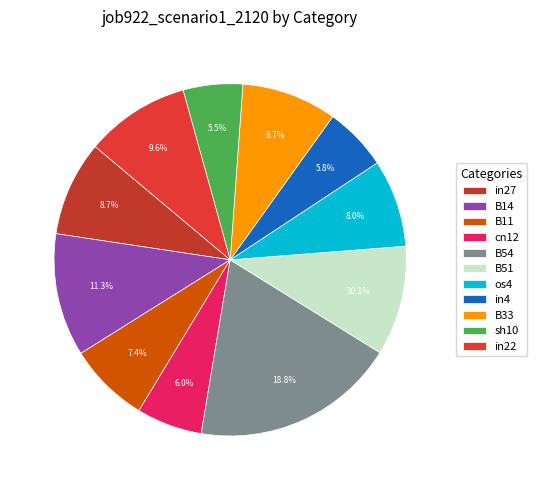

What is the smallest slice in the pie chart?

sh10